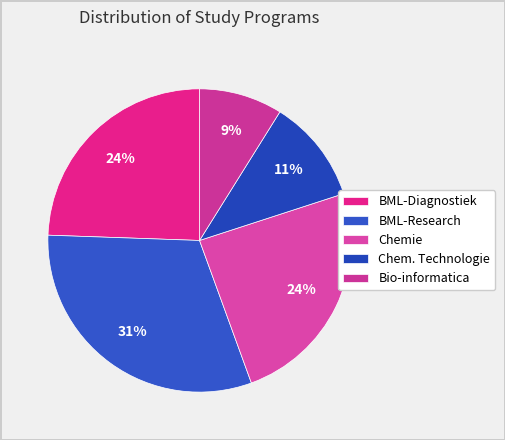

Does BML-Diagnostiek account for over 50% of the chart?

No